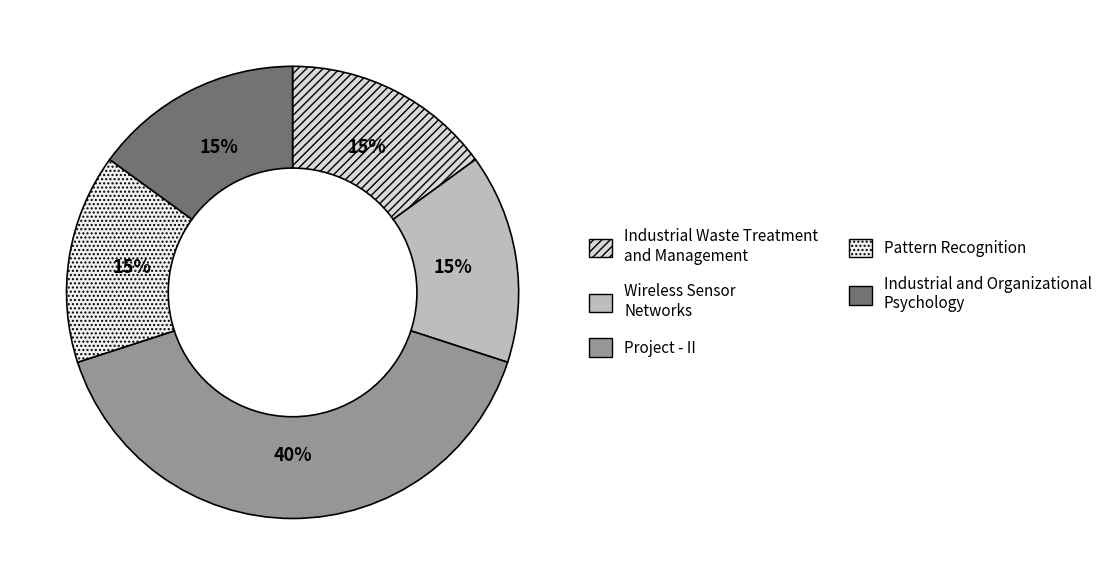

Is there a majority slice in this chart?

No